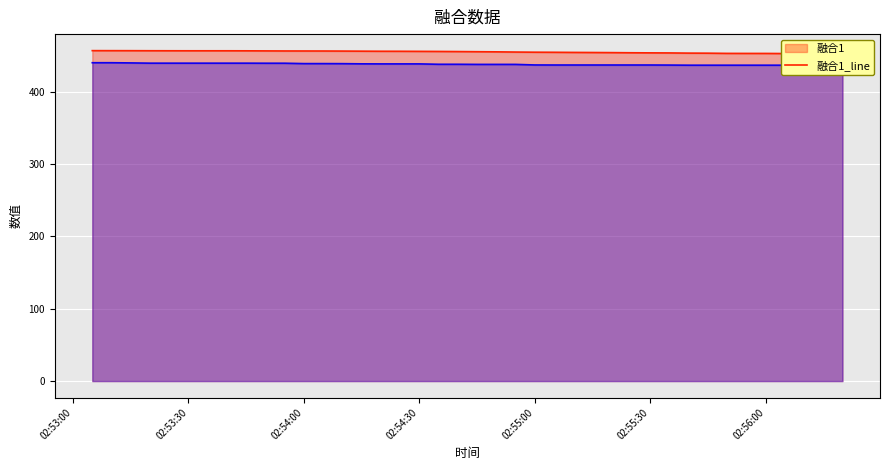

Reading left to right, list all the values displayed in this chart.

融合1_line: 456.9	456.8	456.8	456.7	456.7	456.7	456.7	456.7	456.6	456.5	456.4	456.4	456.4	456.3	456.1	456.0	456.0	455.9	455.8	455.6	455.4	455.2	454.9	454.7	454.6	454.4	454.3	454.1	453.9	453.8	453.7	453.4	453.3	453.1	453.0	453.0	452.8	452.7	452.5	452.3
融合2_line: 440.2	440.2	439.9	439.6	439.6	439.6	439.6	439.6	439.6	439.5	439.5	438.9	438.9	438.9	438.6	438.5	438.5	438.5	438.0	438.0	437.9	437.9	437.9	437.1	437.0	437.0	437.0	437.0	437.0	437.0	436.9	436.7	436.7	436.7	436.7	436.7	436.7	436.7	436.4	436.4